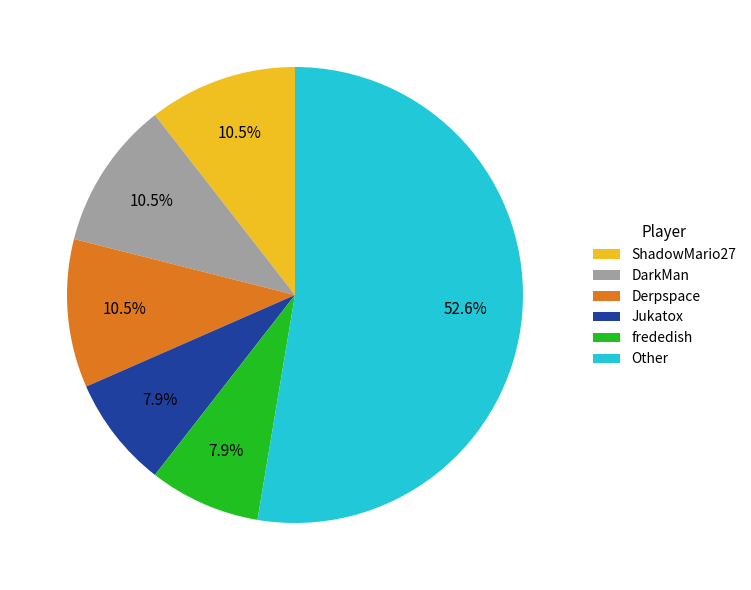

What percentage is NOT represented by ShadowMario27?

89.5%